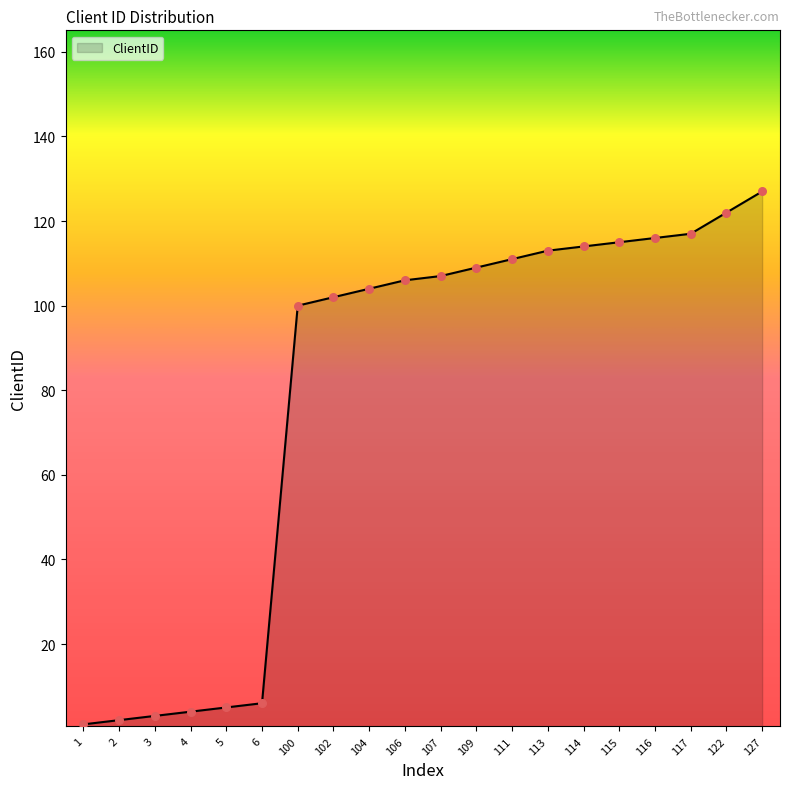

Approximately how many times larger is the value at 100 compared to 1?

100.0